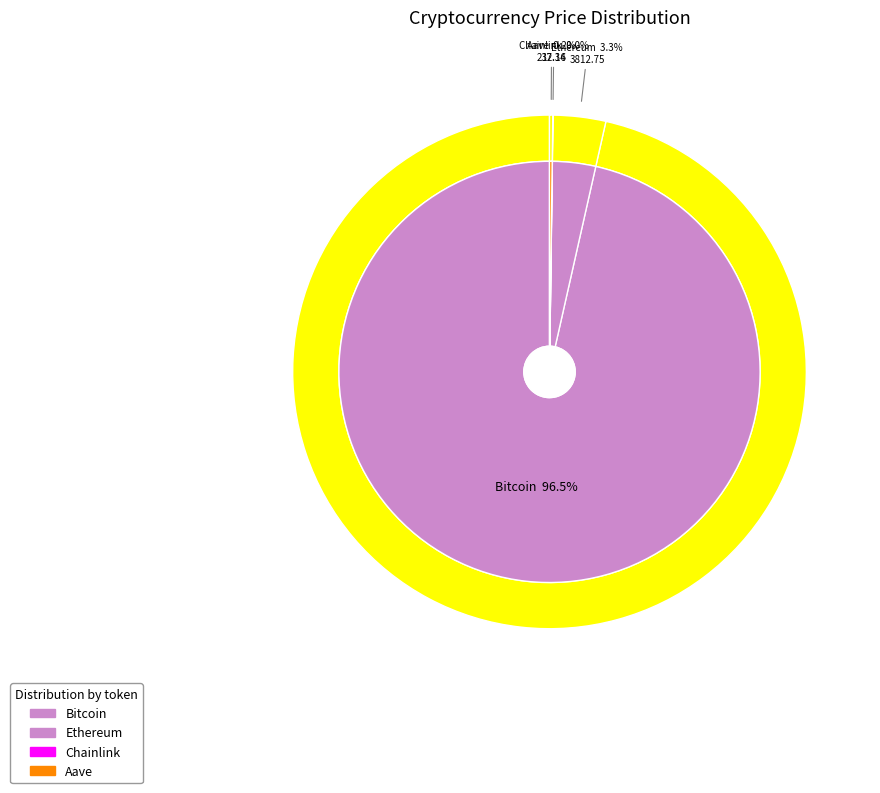

The Ethereum slice represents 13% of the pie. True or false?

False